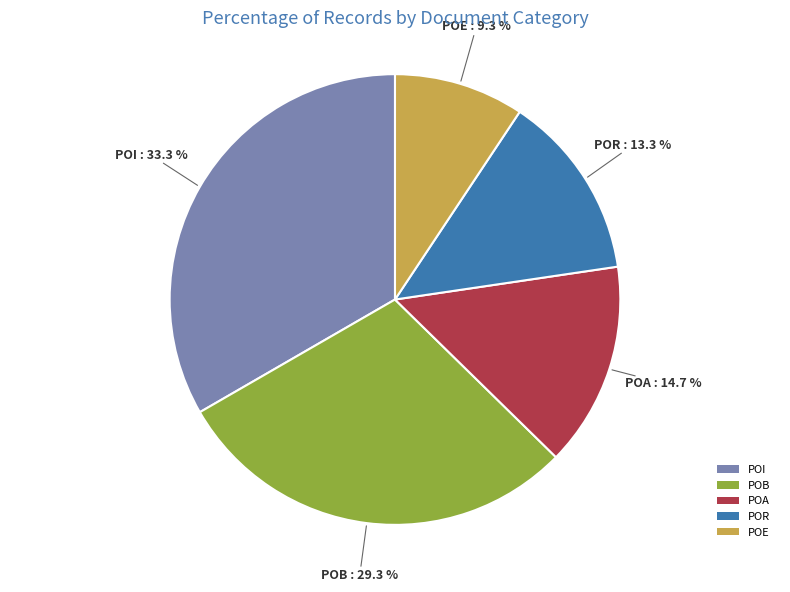

Which slice is the largest?

POI